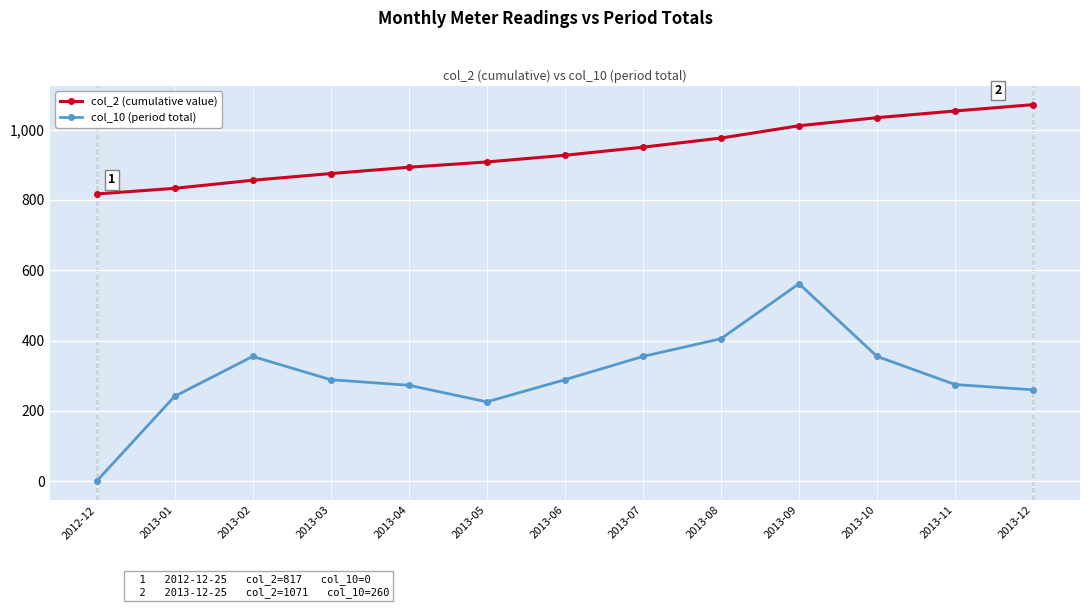

How many values in col_10 (period total) are above zero?

12